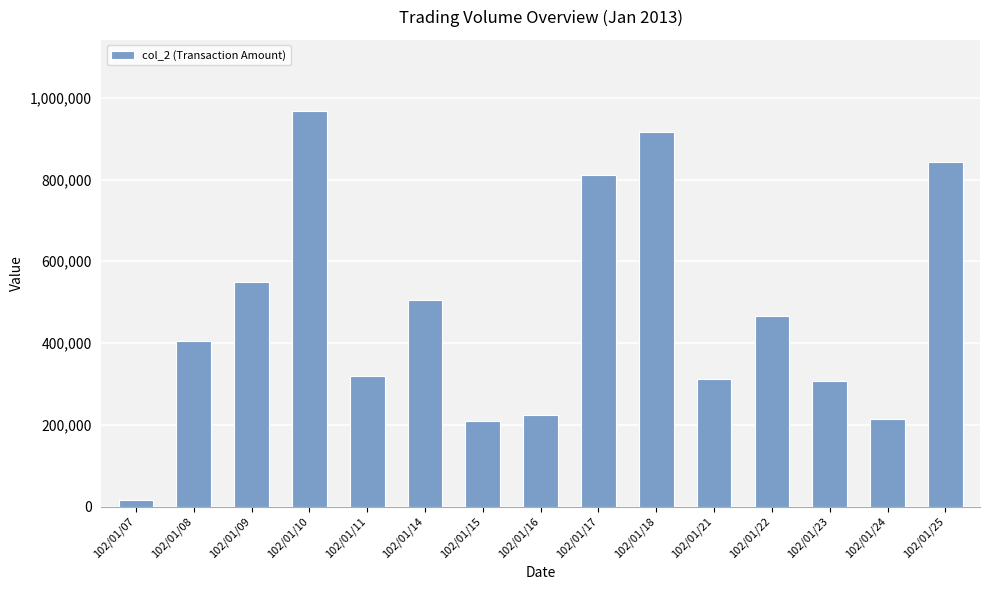

What is the approximate value at 102/01/22, to the nearest 100?

467200